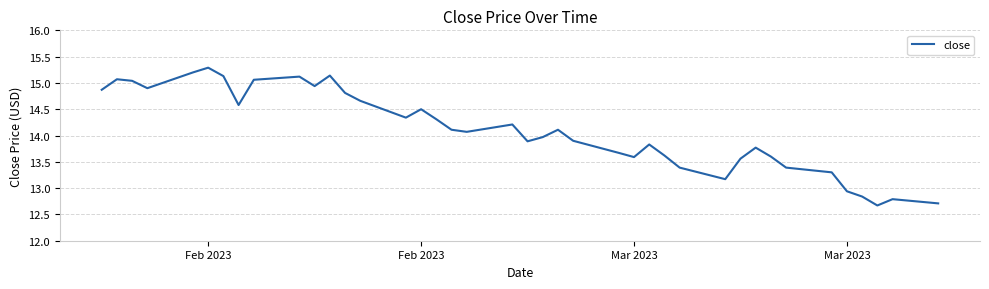

What is the maximum value shown in the chart?

15.3